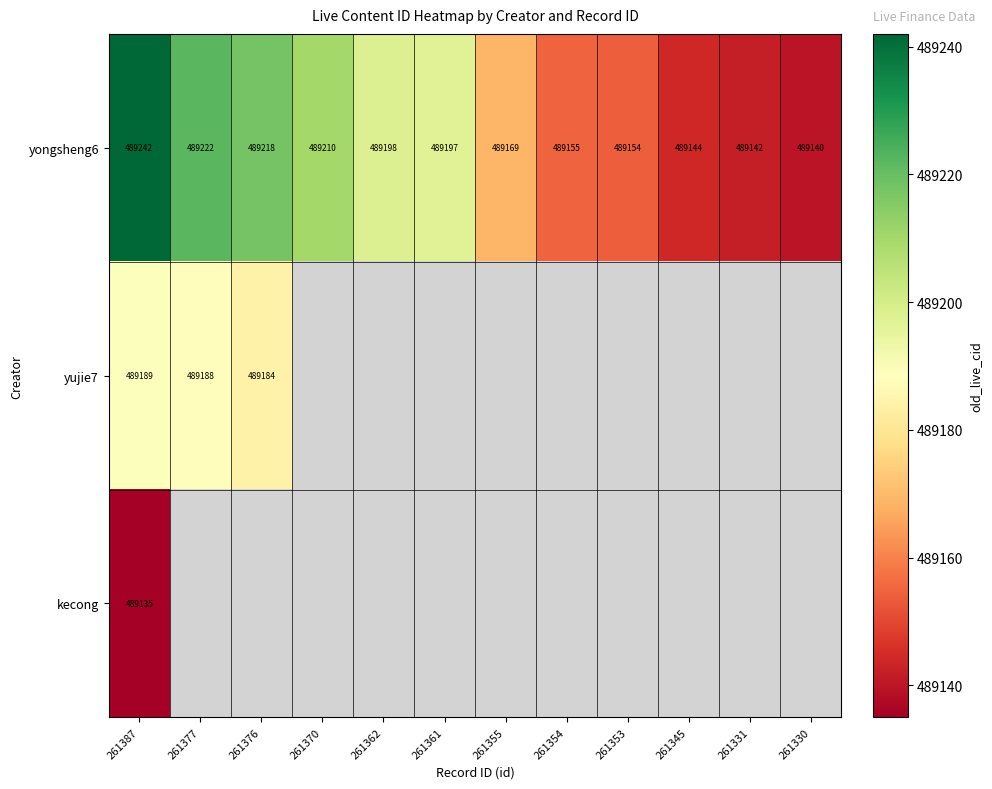

What is the difference between the highest and lowest values at 261376?

34.0